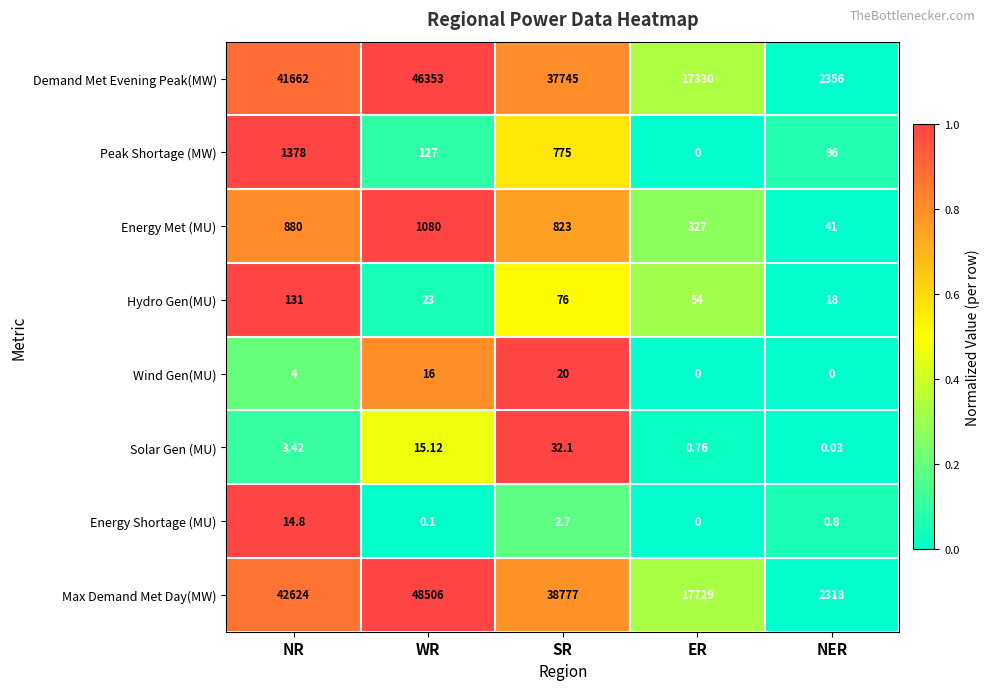

Which series has the largest total across all categories?

Max Demand Met Day(MW)